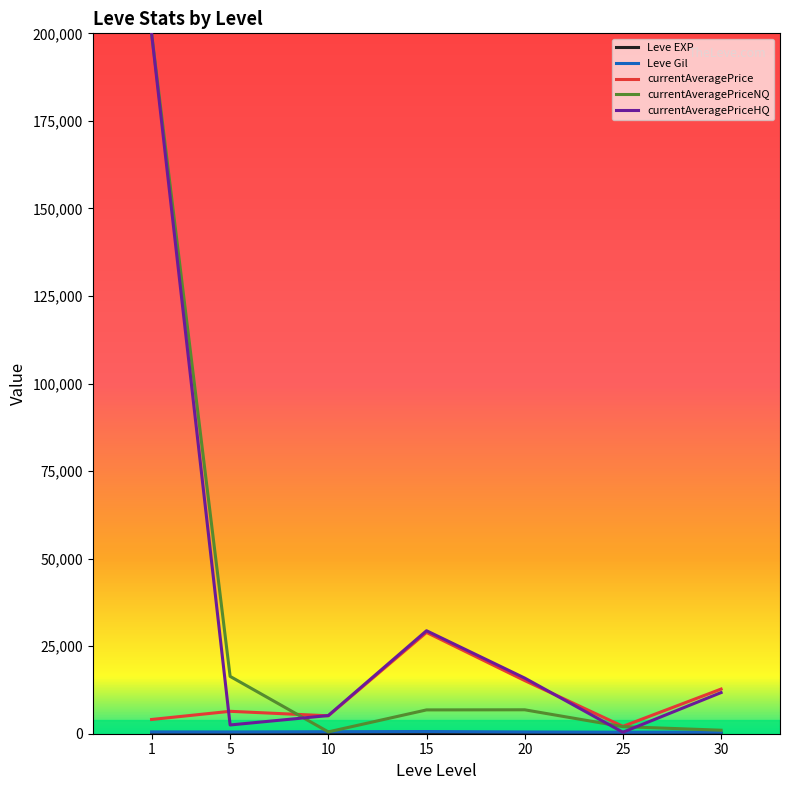

How many lines are shown in the chart?

5